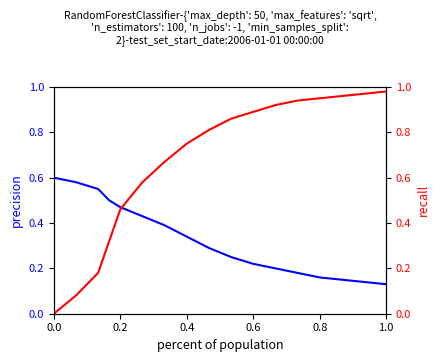

Rank the series by their maximum value, from highest to lowest.

recall, precision